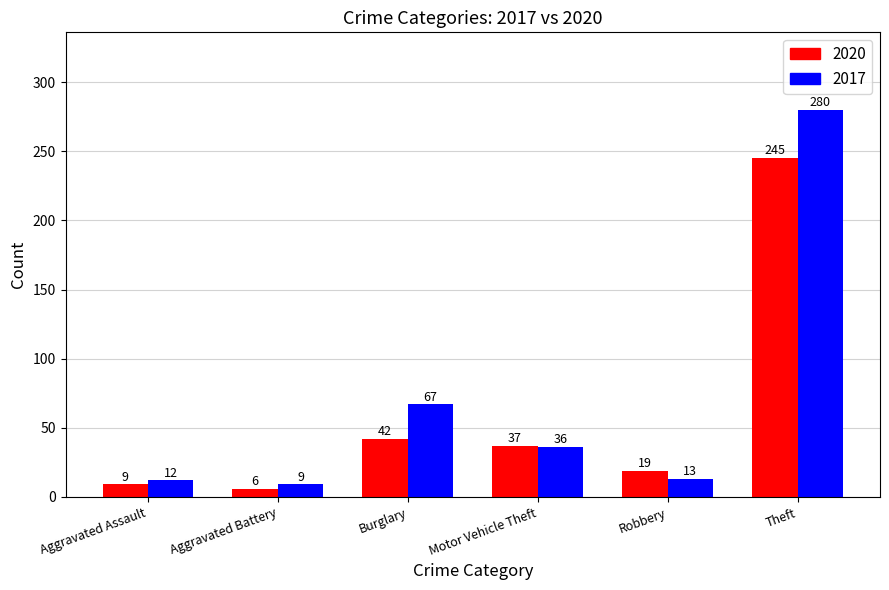

Which series has the largest total across all categories?

2017